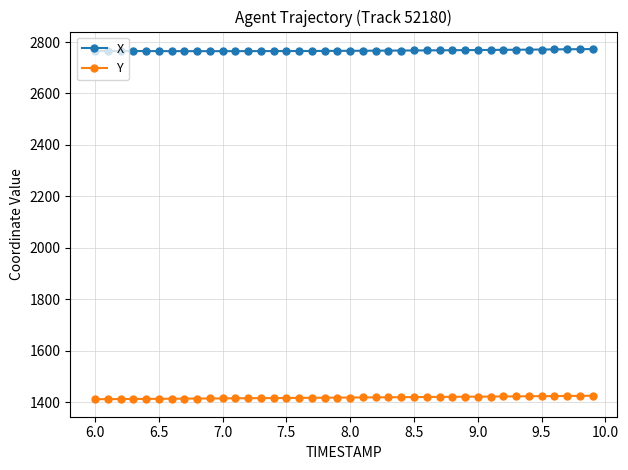

True or false: Y and X cross at least once.

False